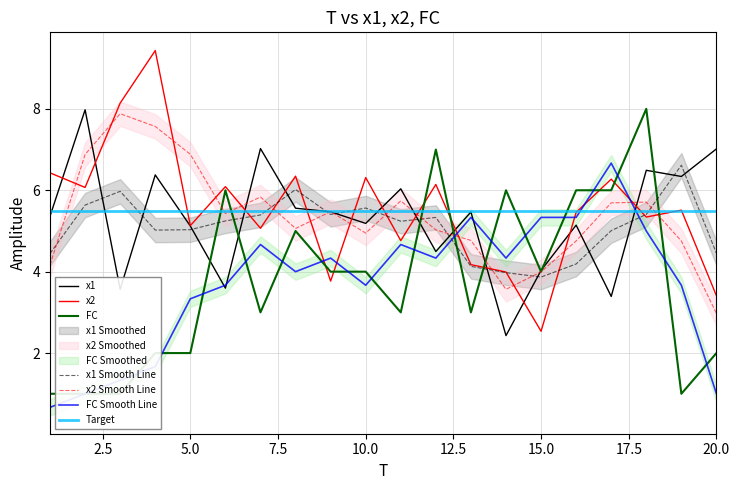

Is this an area chart (filled region under the line)?

No